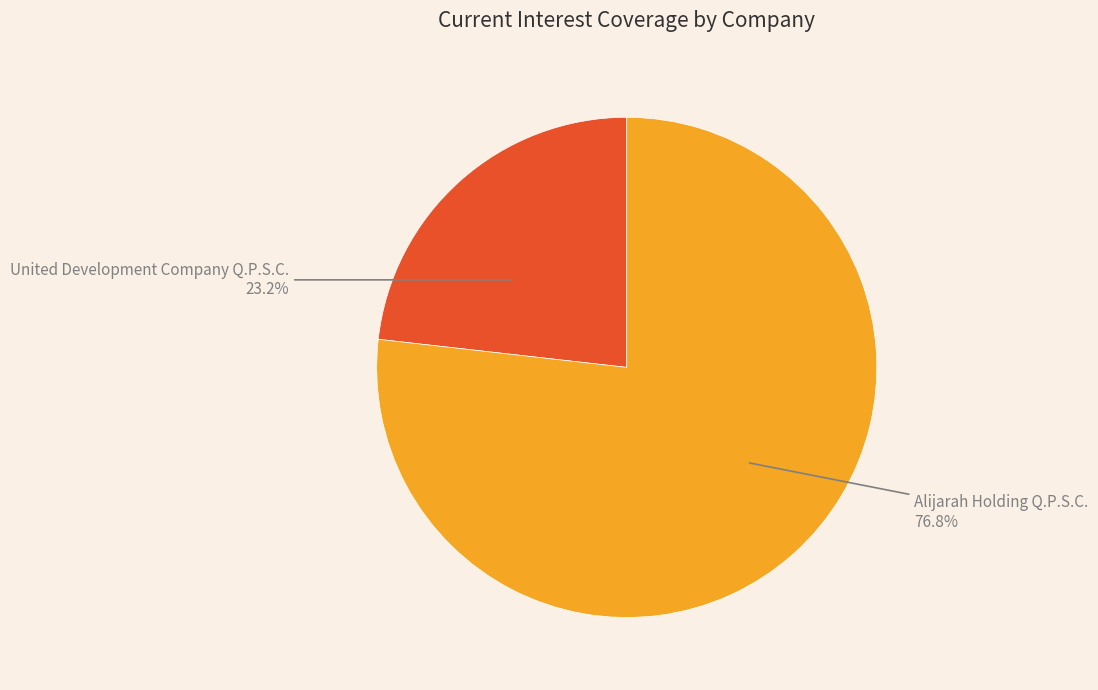

Count the number of slices in the pie.

2